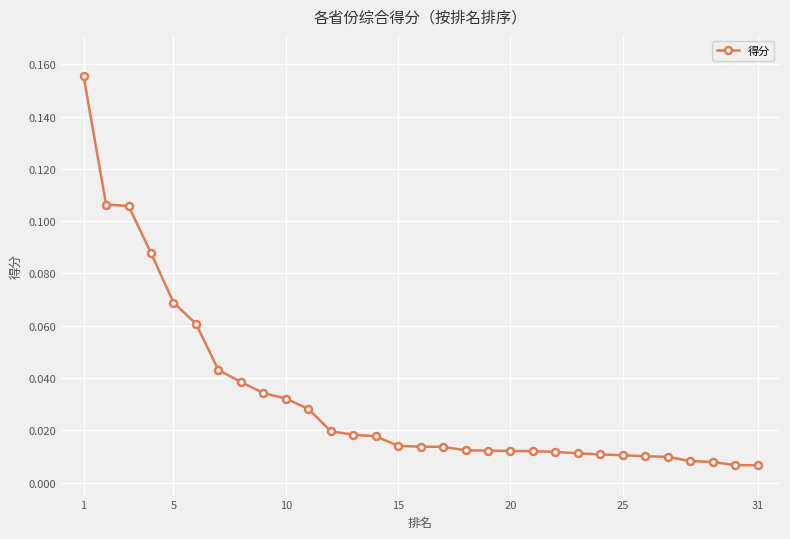

What is the sum of all values?

1.0